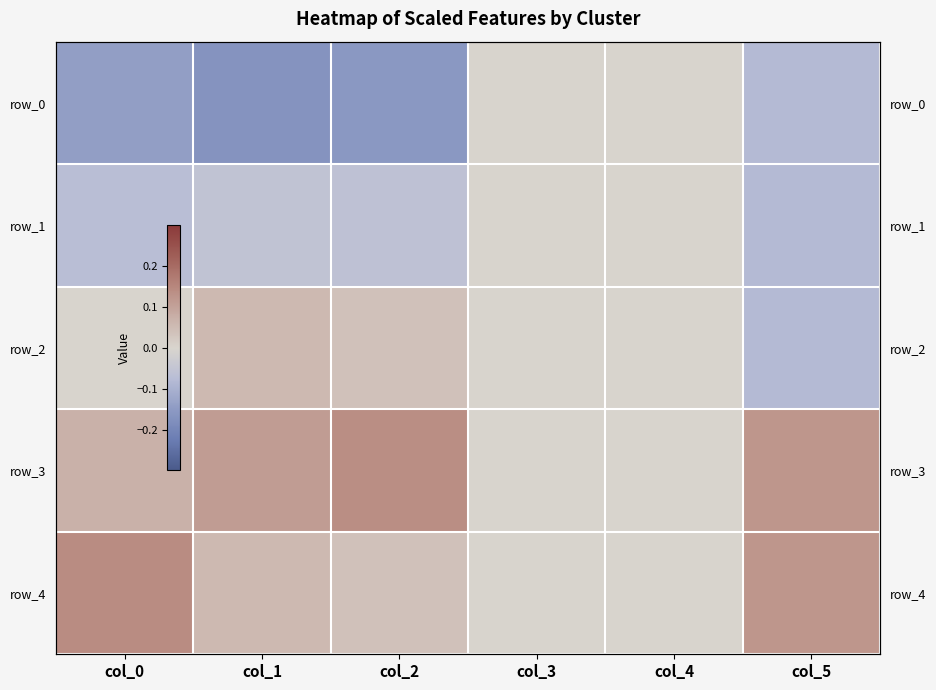

Reading right to left, list all the values displayed in this chart.

row_0: col_5=-0.1	col_4=0.0	col_3=0.0	col_2=-0.2	col_1=-0.2	col_0=-0.1
row_1: col_5=-0.1	col_4=0.0	col_3=0.0	col_2=-0.1	col_1=-0.1	col_0=-0.1
row_2: col_5=-0.1	col_4=0.0	col_3=0.0	col_2=0.0	col_1=0.1	col_0=0.0
row_3: col_5=0.1	col_4=0.0	col_3=0.0	col_2=0.1	col_1=0.1	col_0=0.1
row_4: col_5=0.1	col_4=0.0	col_3=0.0	col_2=0.0	col_1=0.1	col_0=0.1